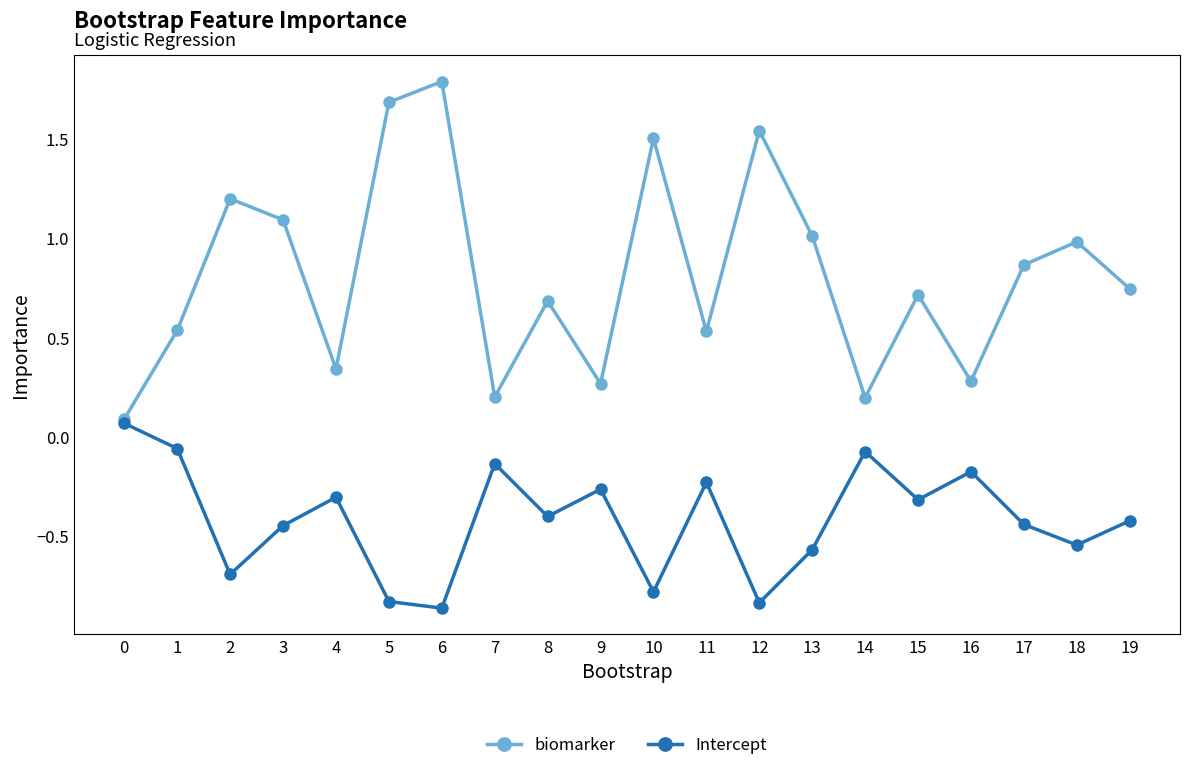

How many series are shown in this chart?

2